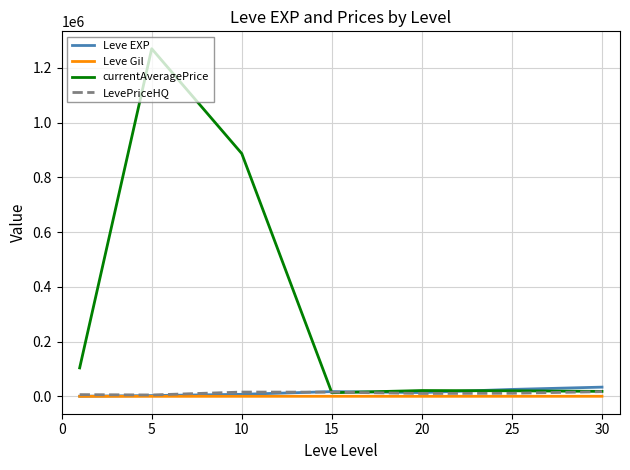

Which series has the largest total across all categories?

currentAveragePrice